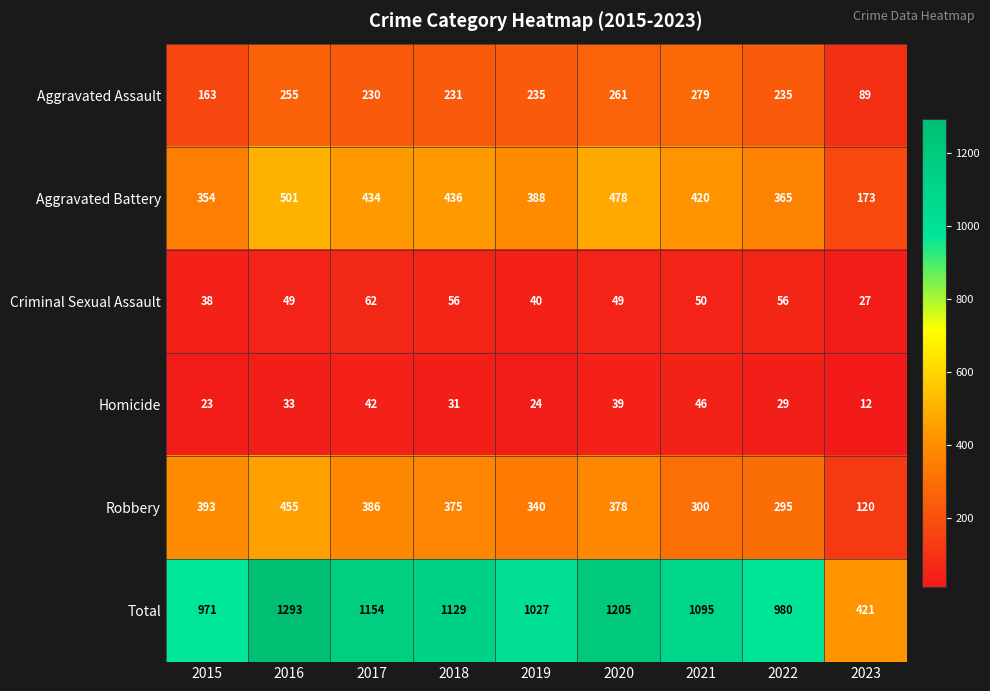

List the labels in order of Total value, largest first.

2016, 2020, 2017, 2018, 2021, 2019, 2022, 2015, 2023